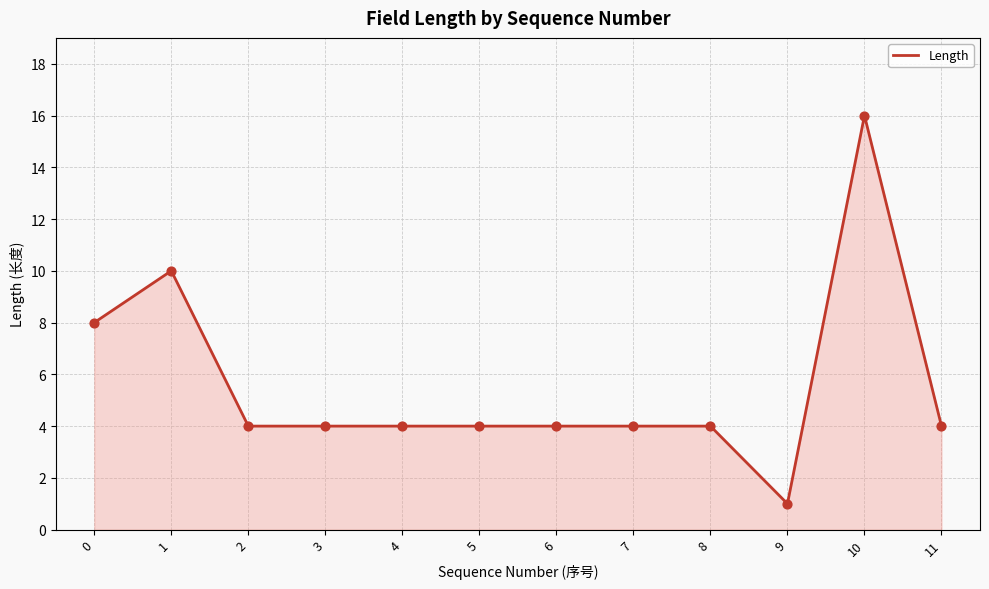

Between 9 and 3, which is larger?

3